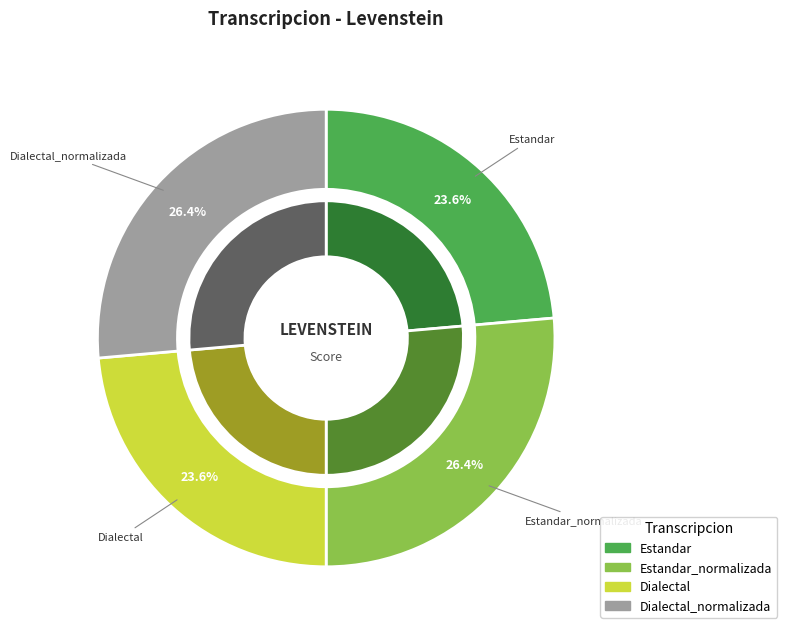

The Dialectal slice represents 9% of the pie. True or false?

False